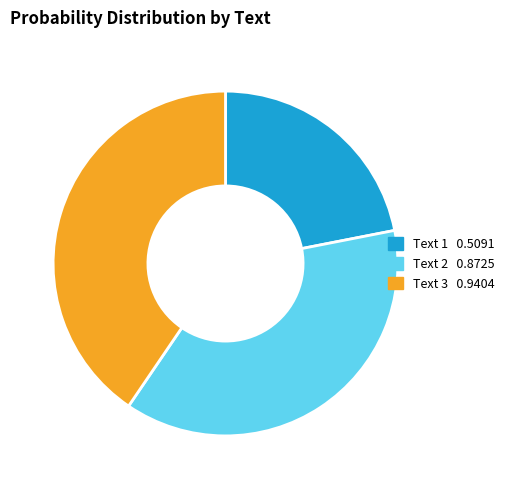

Is there a majority slice in this chart?

No